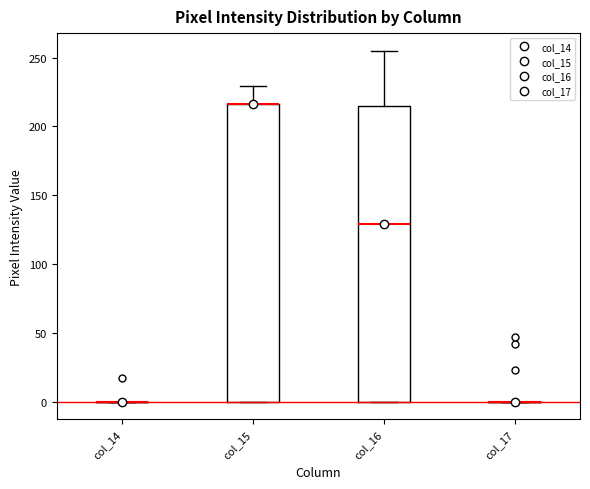

Reading left to right, read every box against the y-axis: the position of its median line, the range the box covers, and the ends of its whiskers. The values are not printed on the chart, so give them approximately, as read against the axis.

col_14: box collapsed to a line at 0, whiskers 0 to 0
col_15: median 215 (drawn on the box's upper edge), box 0 to 215, whiskers 0 to 230
col_16: median 130, box 0 to 215, whiskers 0 to 255
col_17: box collapsed to a line at 0, whiskers 0 to 0